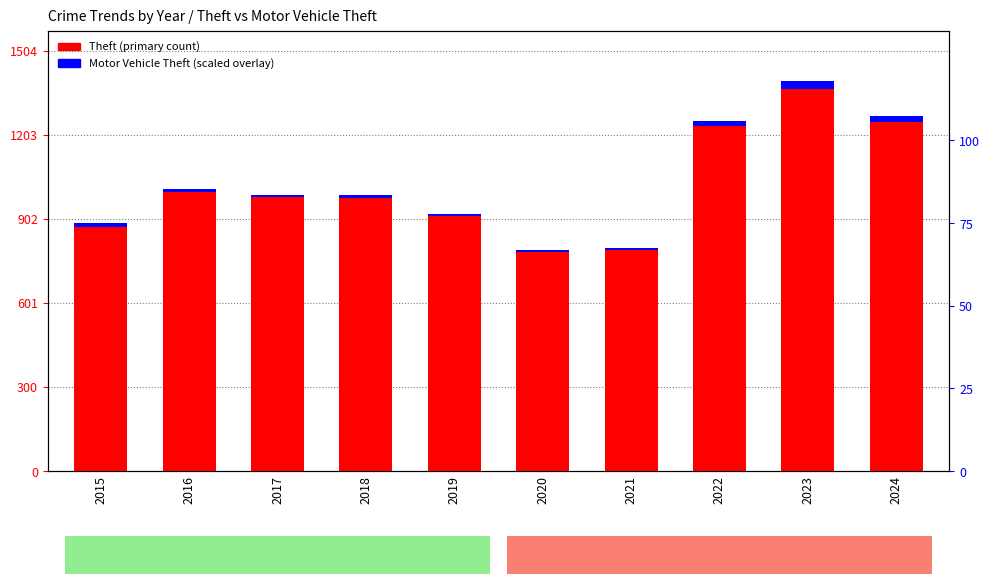

True or false: Motor Vehicle Theft (scaled) has a value of 17.5 at 2022.

True